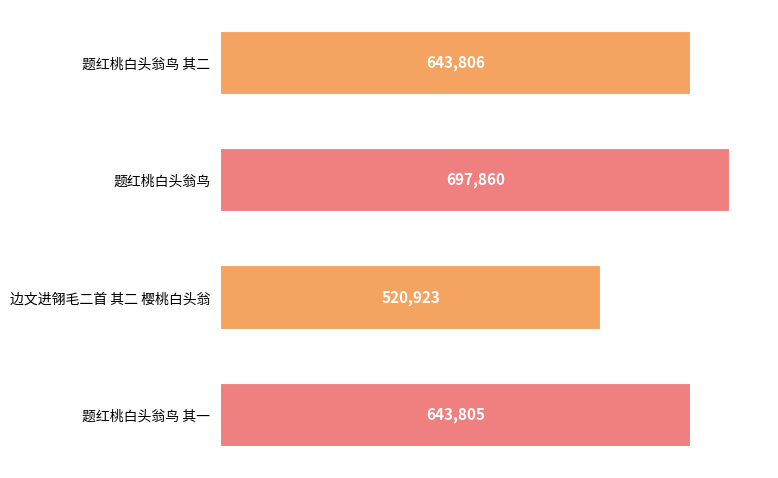

Reading bottom to top, extract all data points from this chart.

题红桃白头翁鸟 其一=643805	边文进翎毛二首 其二 樱桃白头翁=520923	题红桃白头翁鸟=697860	题红桃白头翁鸟 其二=643806